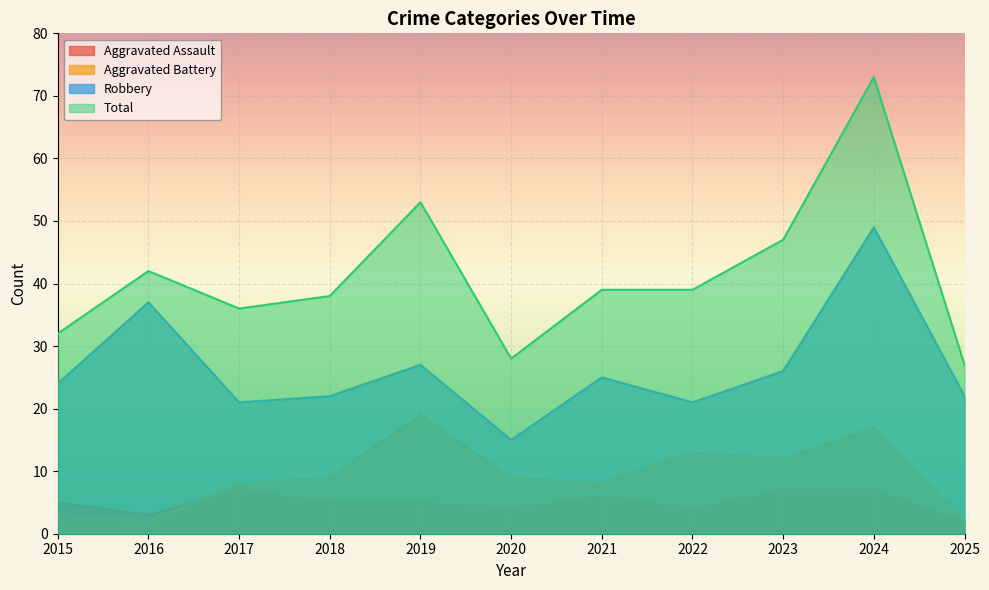

What are all the series names shown in the legend?

Aggravated Assault, Aggravated Battery, Robbery, Total